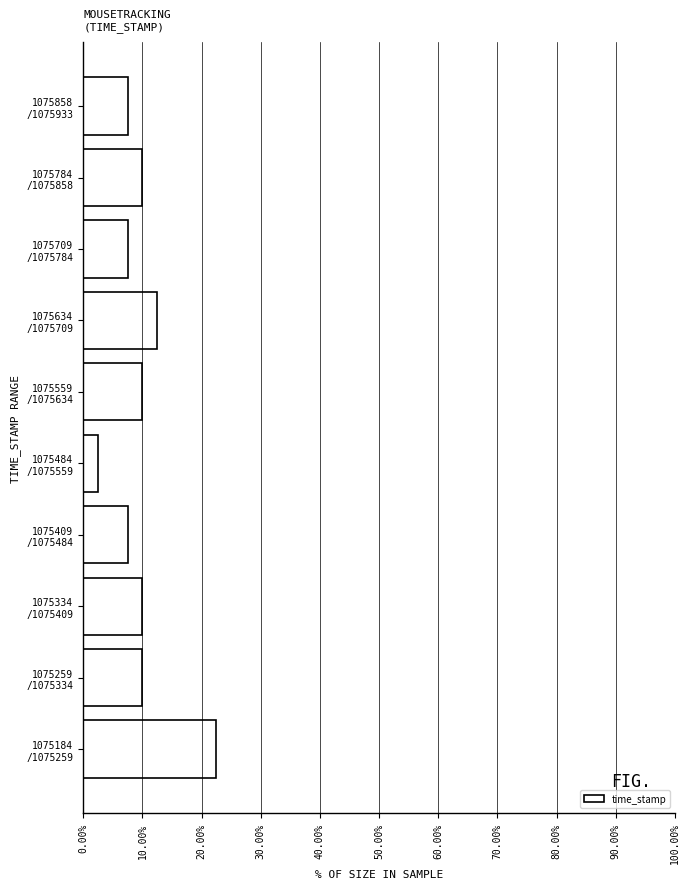

Reading bottom to top, extract all data points from this chart.

22.5	10.0	10.0	7.5	2.5	10.0	12.5	7.5	10.0	7.5